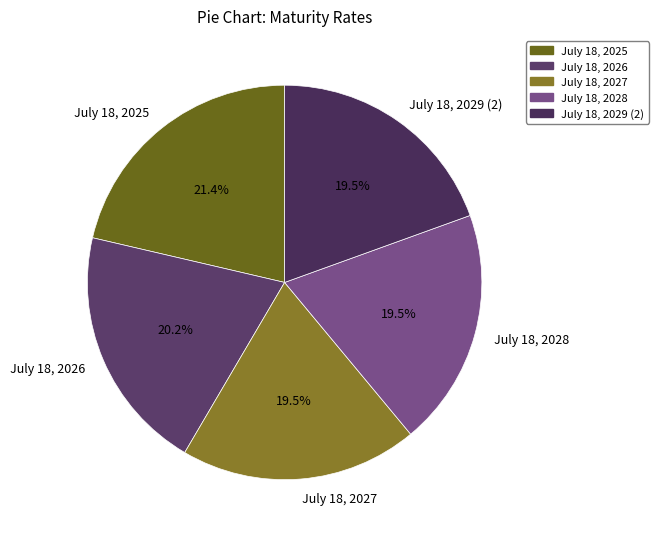

Is there a majority slice in this chart?

No